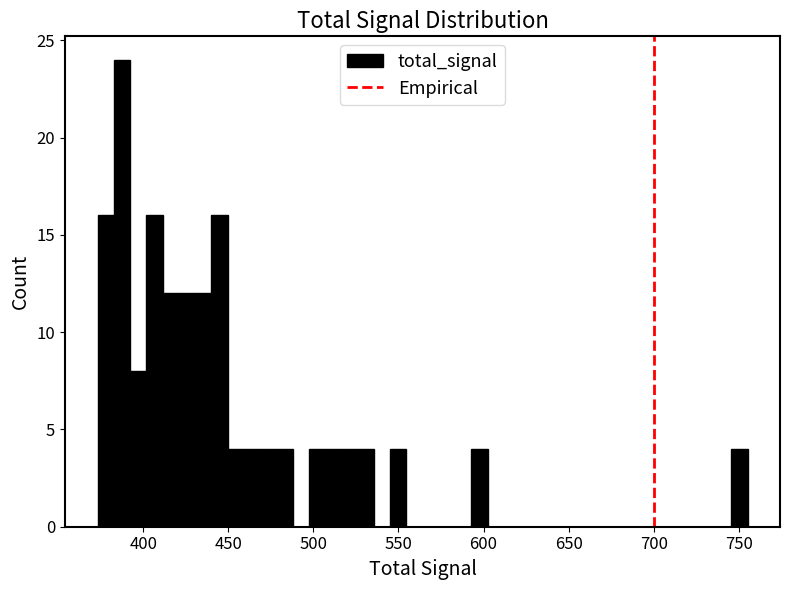

Around what value on the x-axis is the tallest bar? Give the approximate position of its centre, as read against the axis.

385